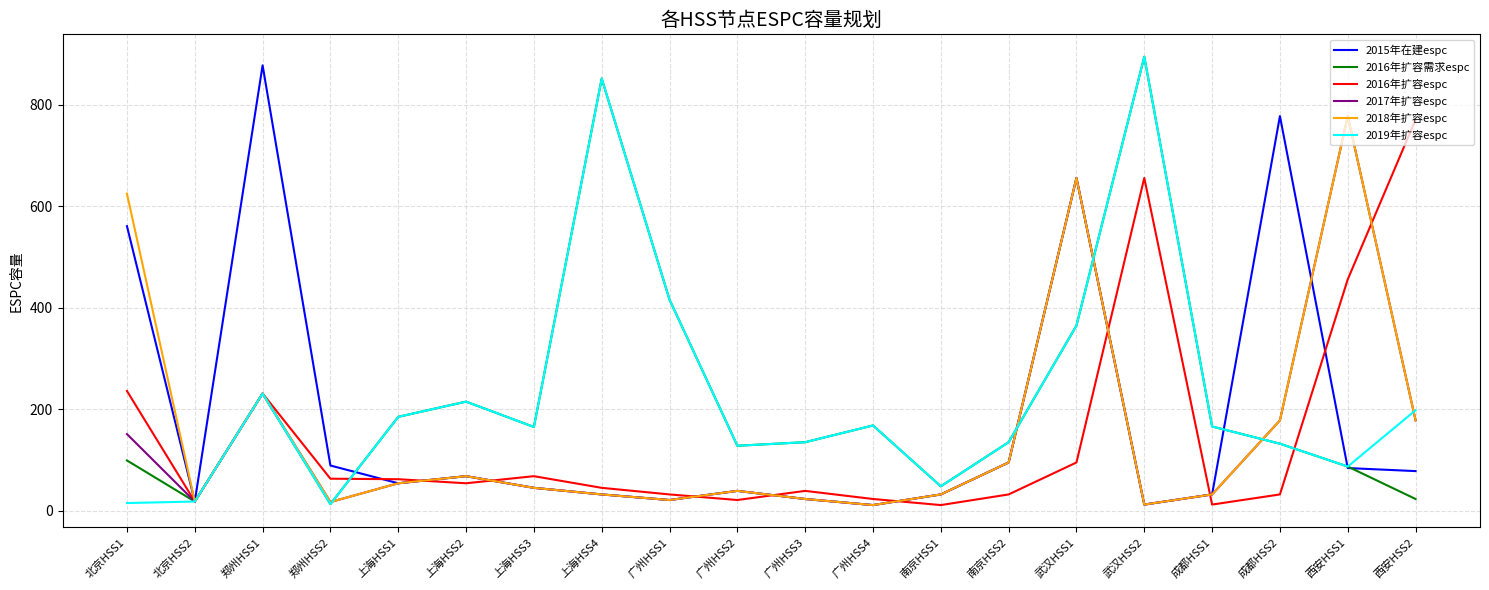

At which category is the sum across all series the highest?

武汉HSS1